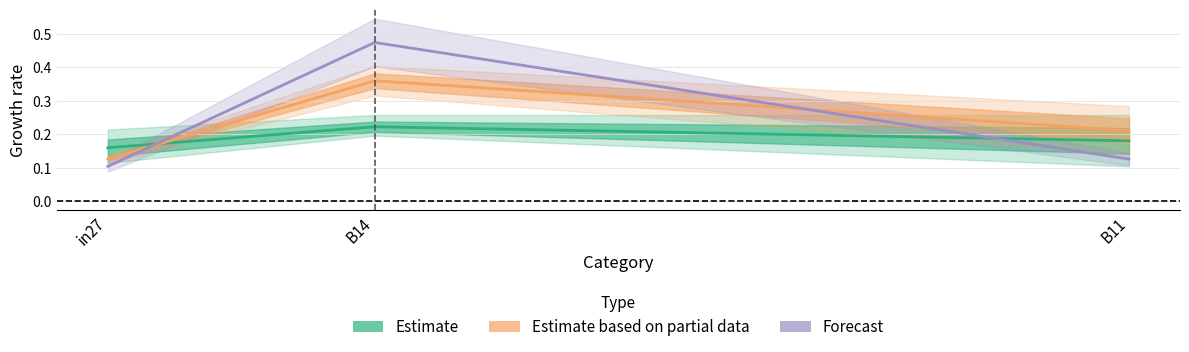

Which has a higher value, B14 or B11?

B14